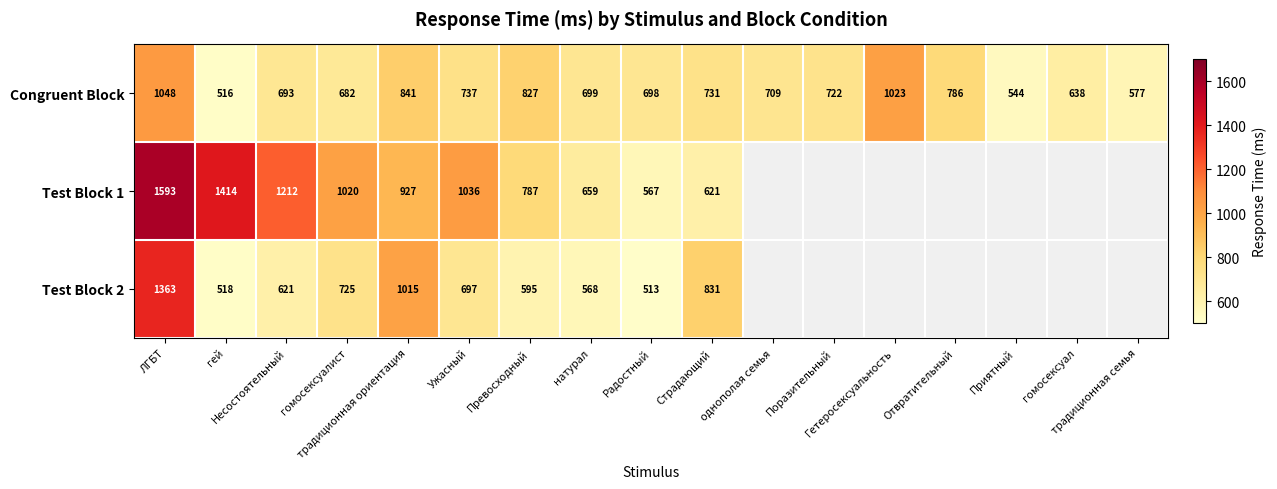

Is the value of Test Block 1 at традиционная ориентация greater than the value of Test Block 2 at гей?

Yes